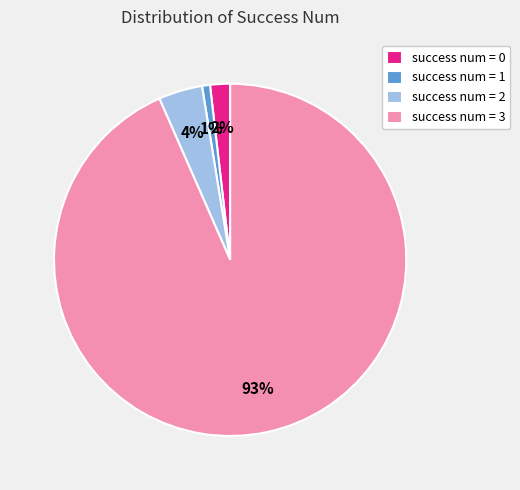

Count the number of slices in the pie.

4